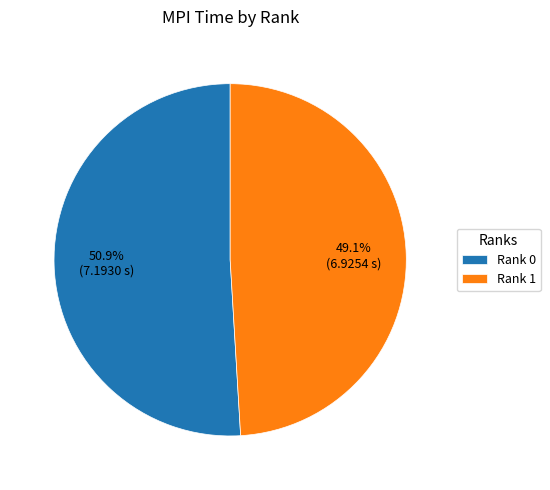

What percentage is the Rank 1 slice, to the nearest percent?

49%